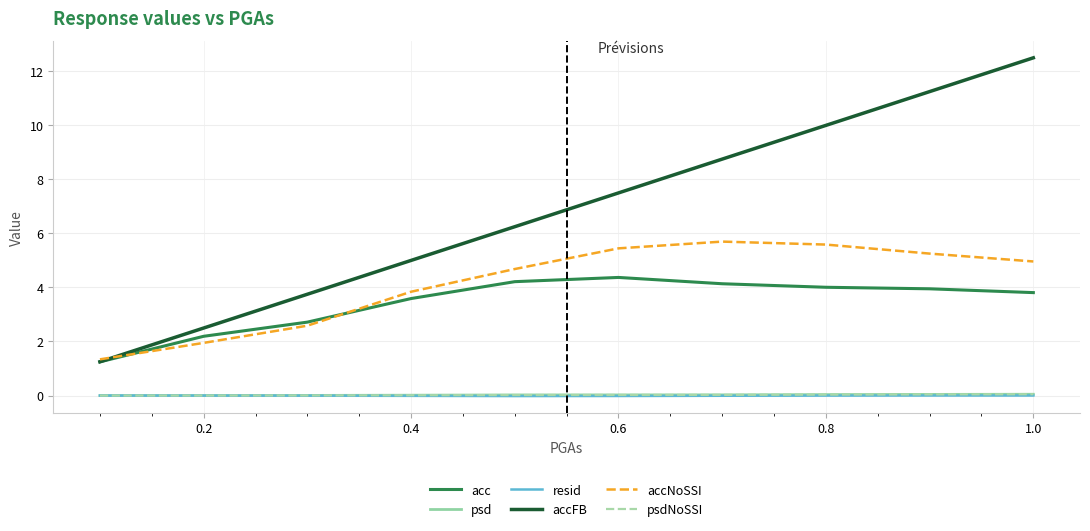

What is the lowest value of the acc series?

1.2